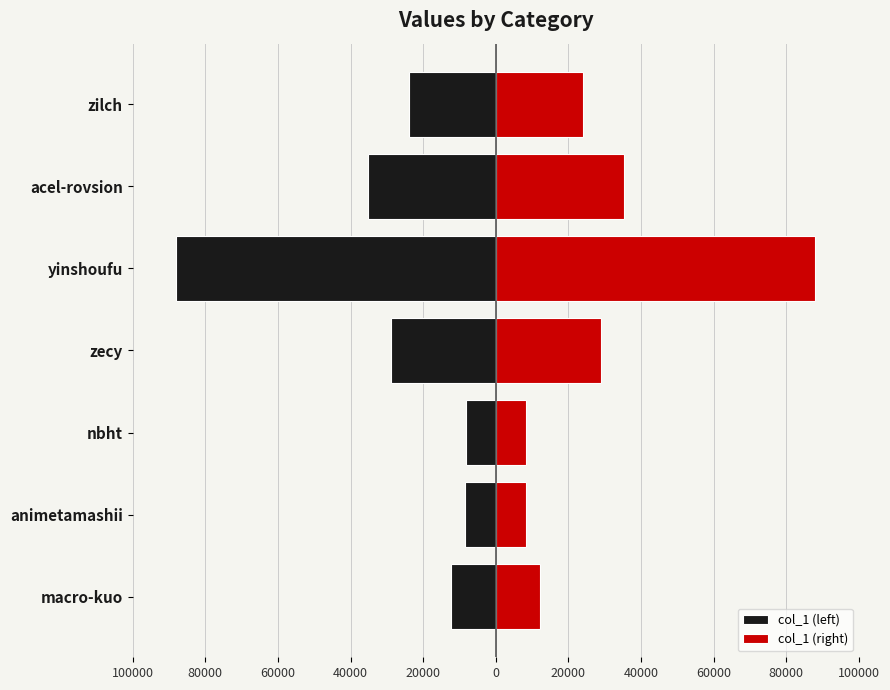

What is the greatest value displayed?

87943.5